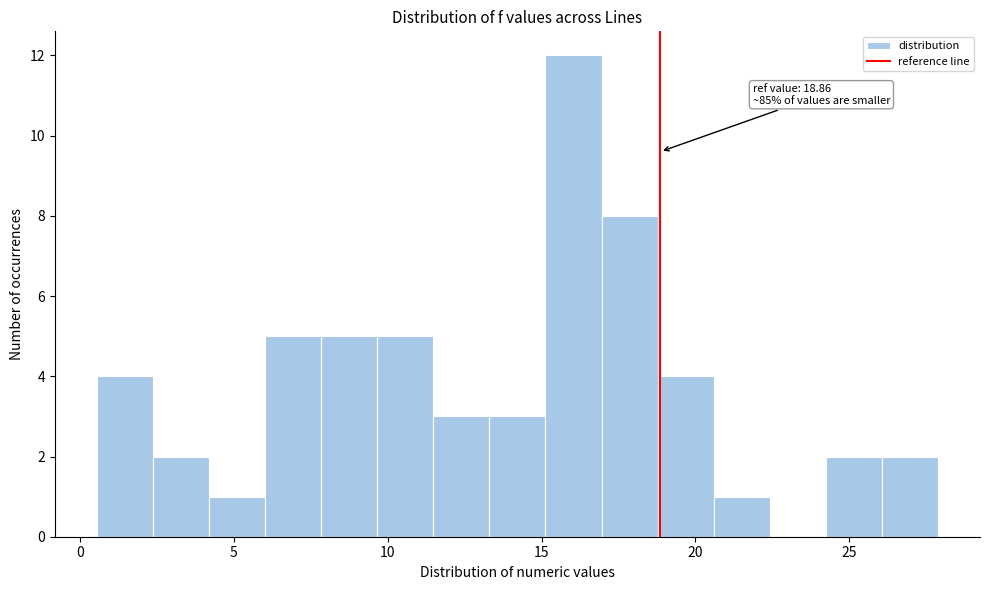

Read against the x-axis, roughly where is the centre of the tallest bar?

16.0